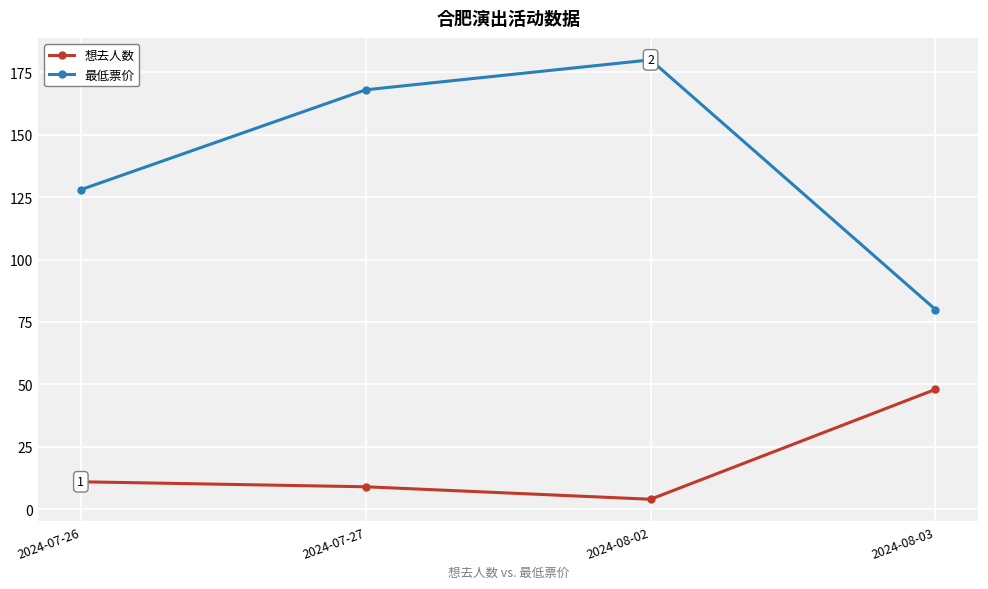

True or false: 想去人数 and 最低票价 cross at least once.

False